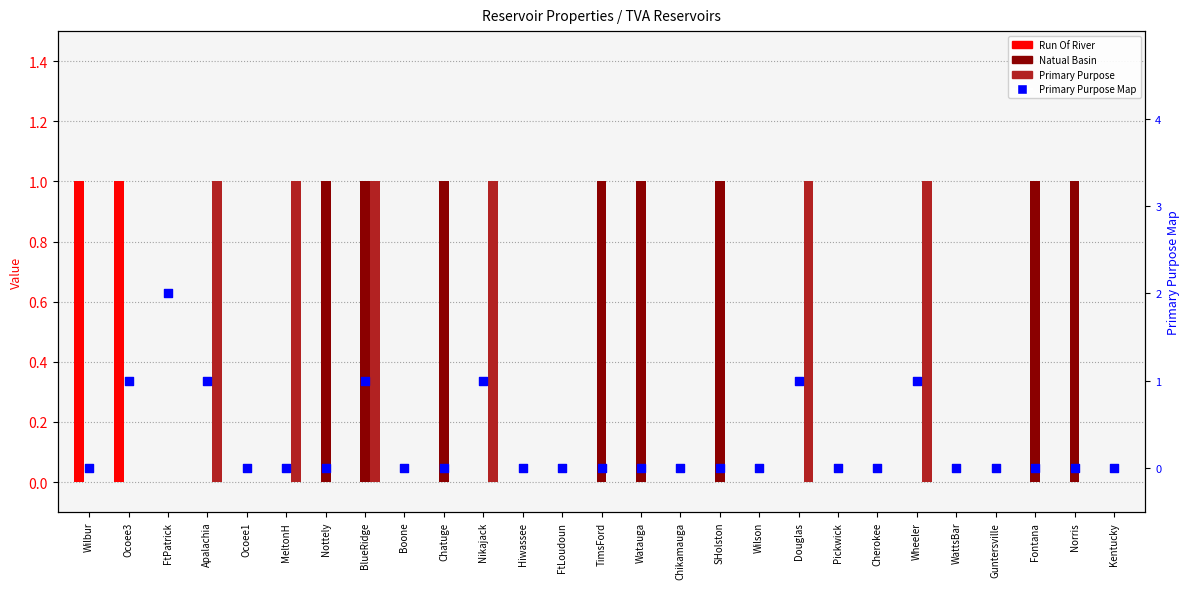

At which category is the sum across all series the highest?

BlueRidge